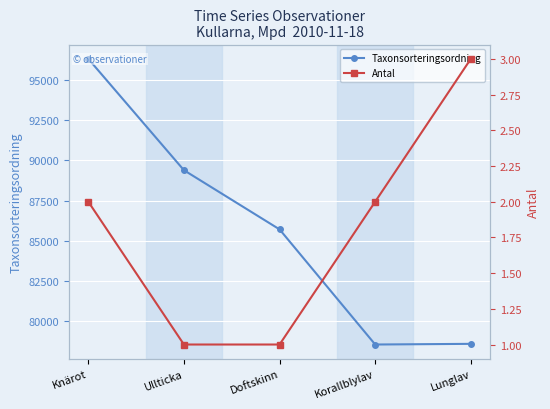

At which label does Taxonsorteringsordning reach its minimum?

Korallblylav